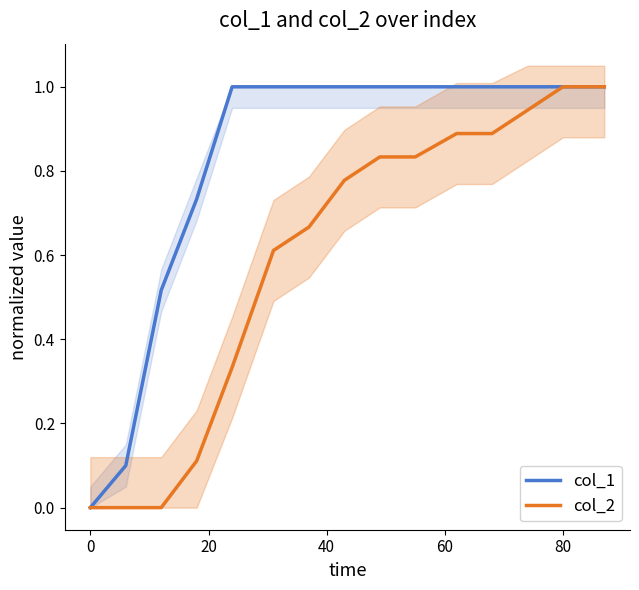

What is the sum of all col_1 values?

12.3